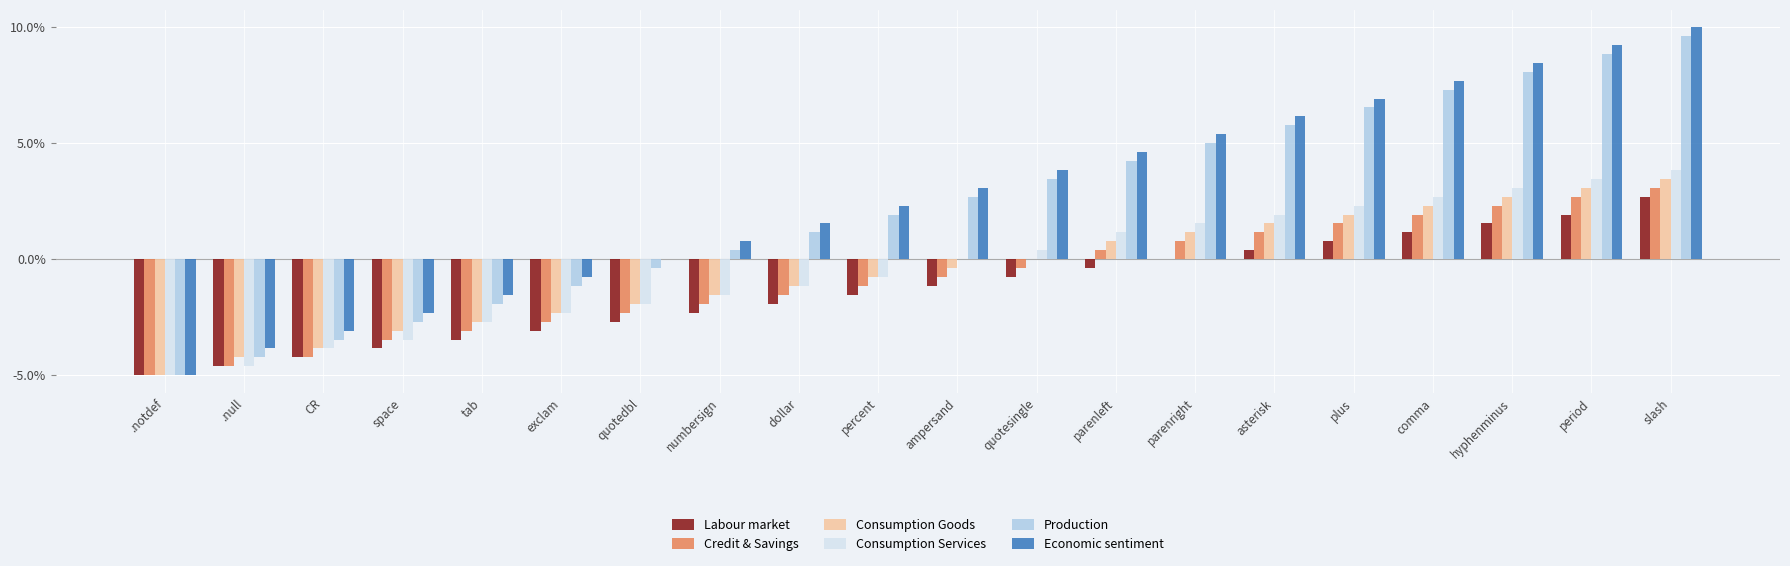

What are all the series names shown in the legend?

Labour market, Credit & Savings, Consumption Goods, Consumption Services, Production, Economic sentiment